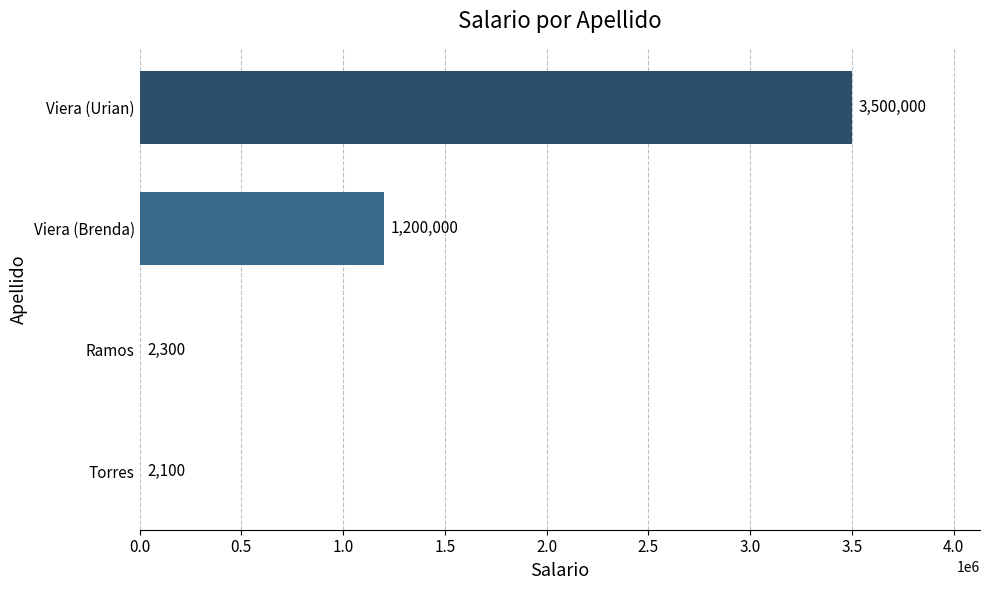

Reading bottom to top, list all the values displayed in this chart.

Torres=2100	Ramos=2300	Viera (Brenda)=1200000	Viera (Urian)=3500000